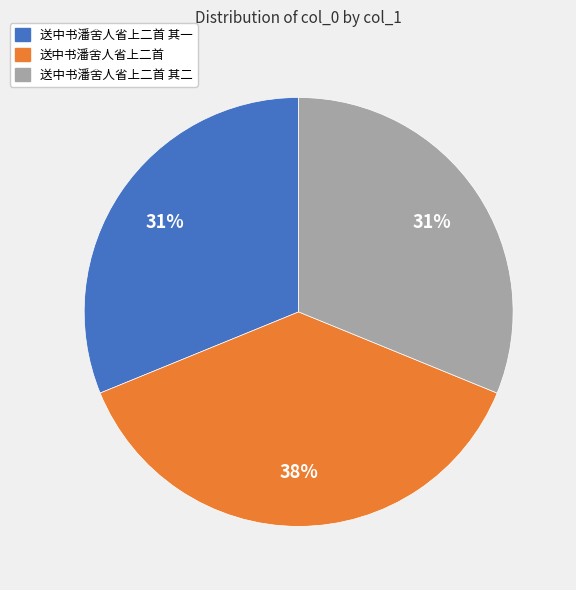

Approximately how many times larger is the value at 送中书潘舍人省上二首 compared to 送中书潘舍人省上二首 其一?

1.2